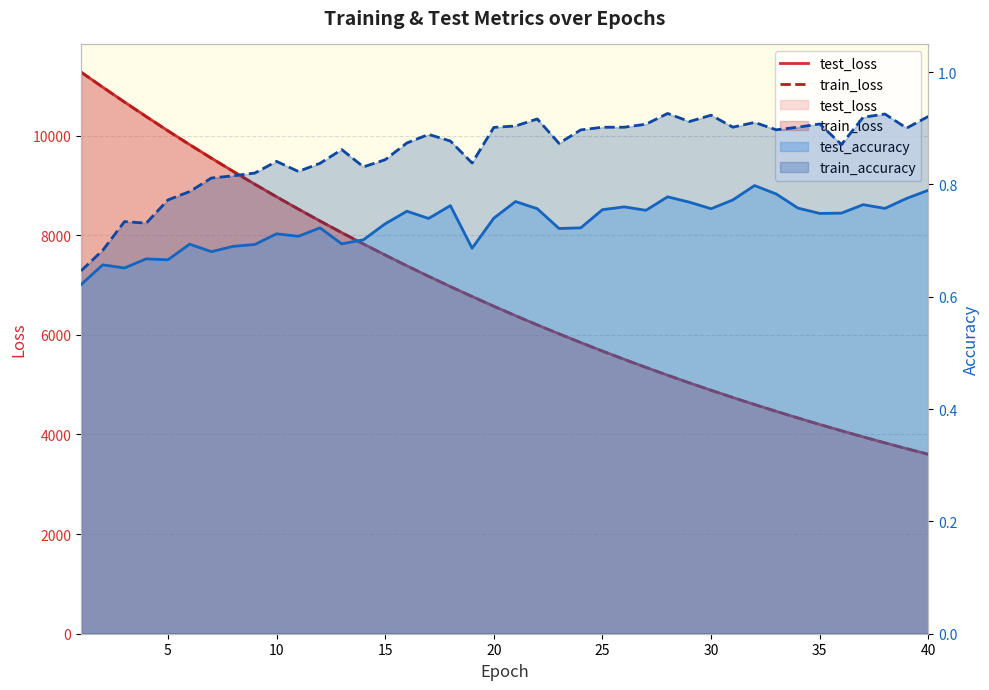

True or false: test_loss and train_accuracy intersect in this chart.

False